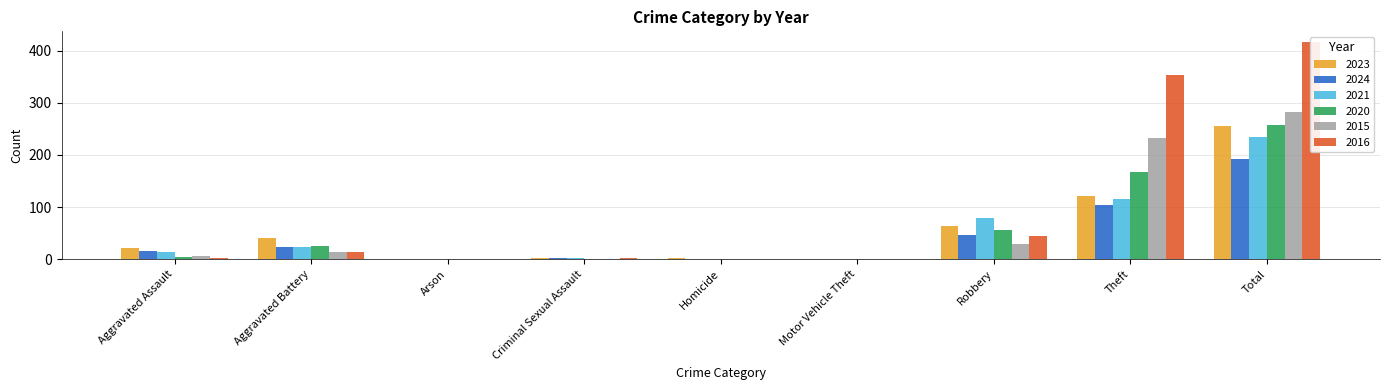

Reading left to right, what are all the values shown in this chart?

2023: 22	40	0	3	2	0	64	122	255
2024: 15	24	1	2	0	1	46	104	193
2021: 13	23	0	2	1	0	80	116	235
2020: 4	26	1	0	1	0	57	168	257
2015: 6	13	0	0	0	0	30	233	282
2016: 3	13	0	2	0	0	44	354	416